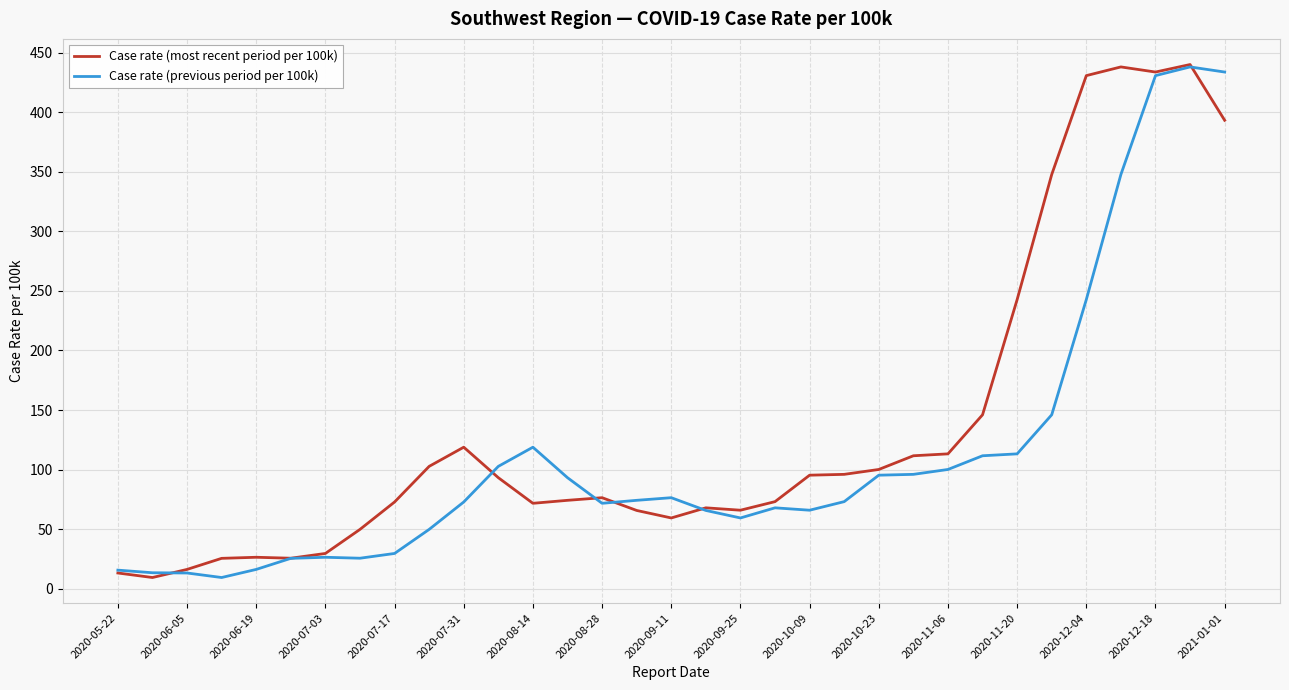

What is the maximum value shown in the chart?

440.0